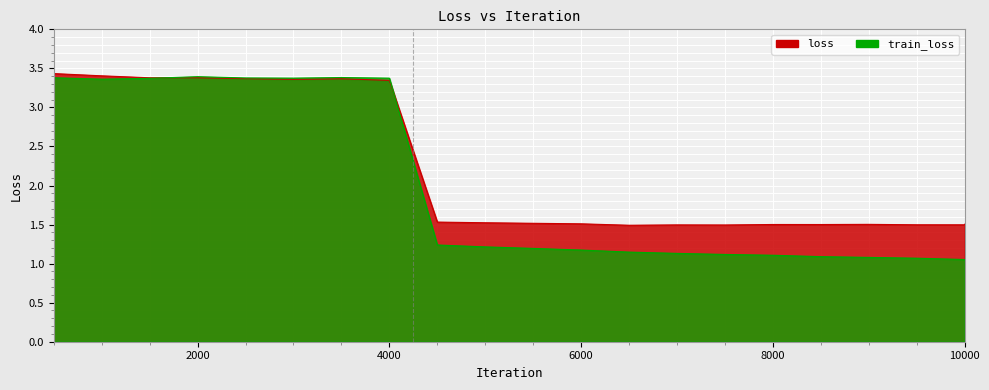

How many intersections are there between train_loss and loss?

2